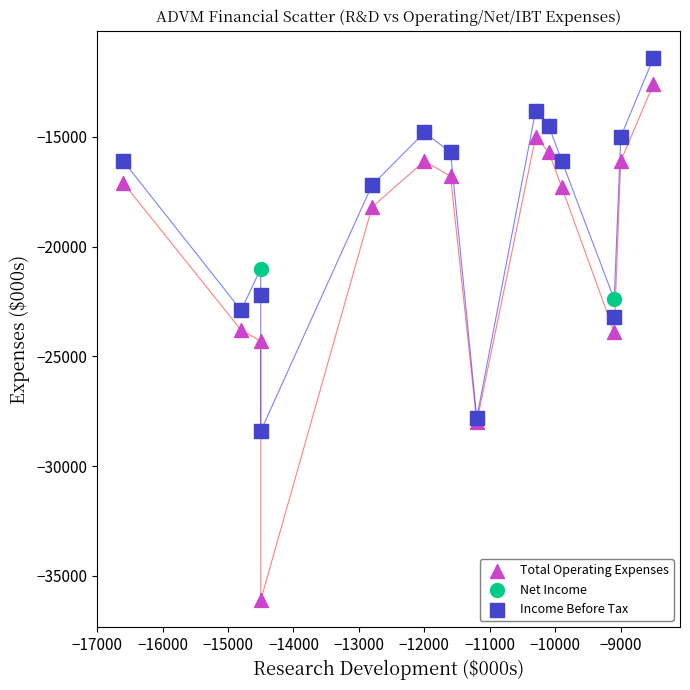

Which series has the widest spread of Y values?

Total Operating Expenses